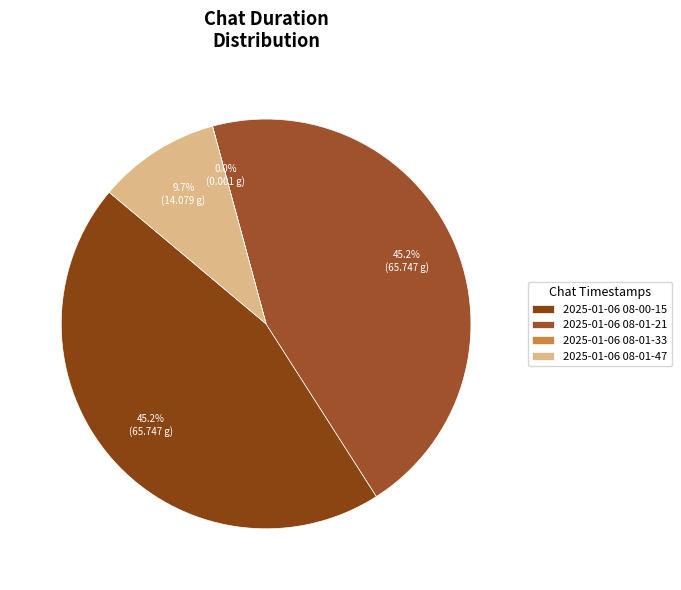

How many segments does this pie chart have?

4